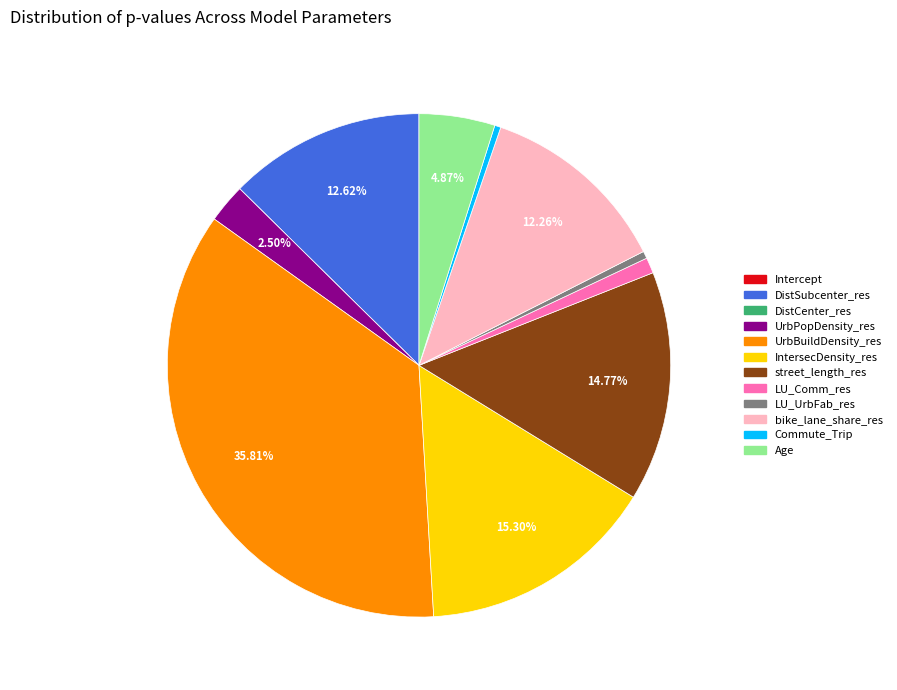

Which has a higher value, LU_UrbFab_res or UrbBuildDensity_res?

UrbBuildDensity_res